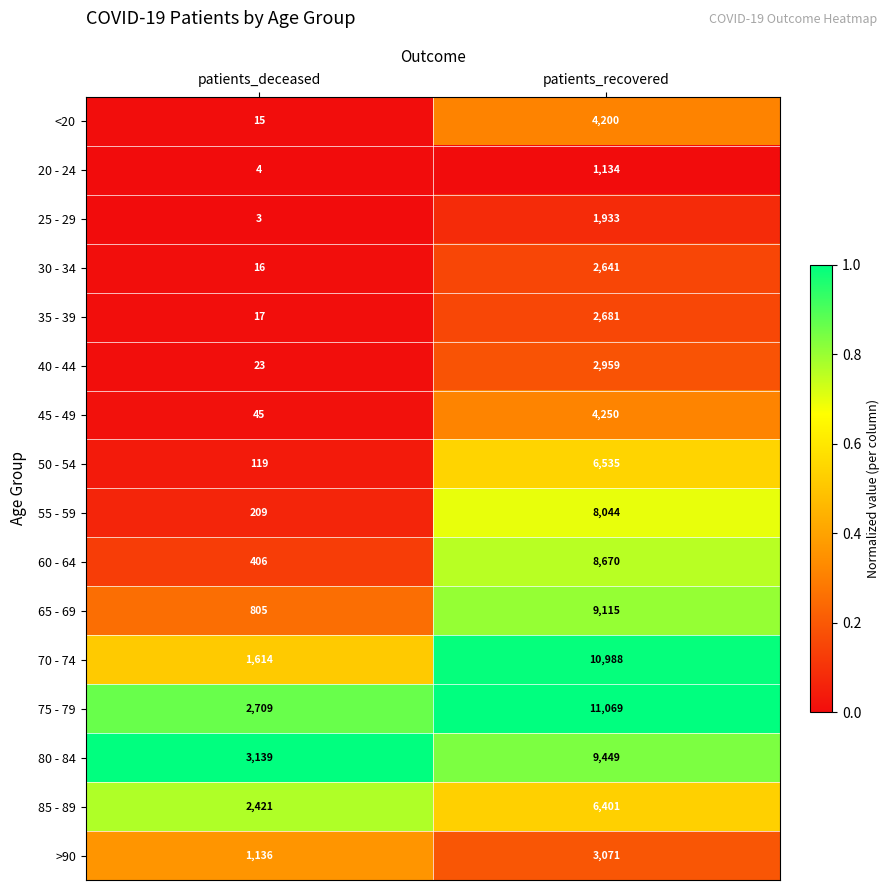

At which label is <20 closest to 2107?

patients_deceased